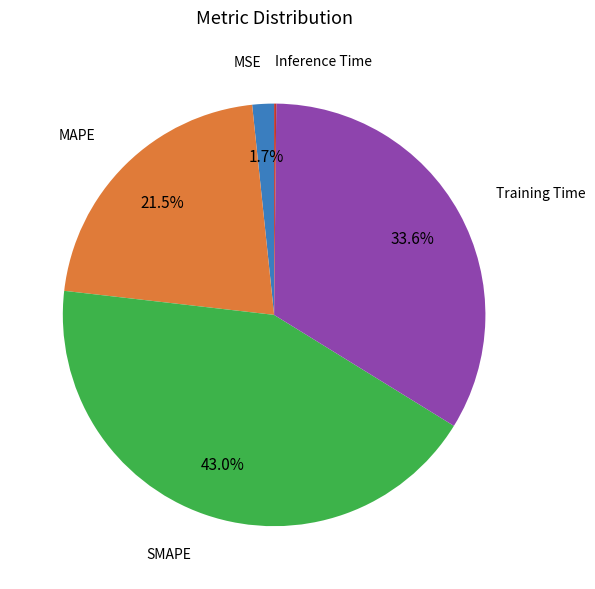

To the nearest percent, what is the average slice percentage?

20%